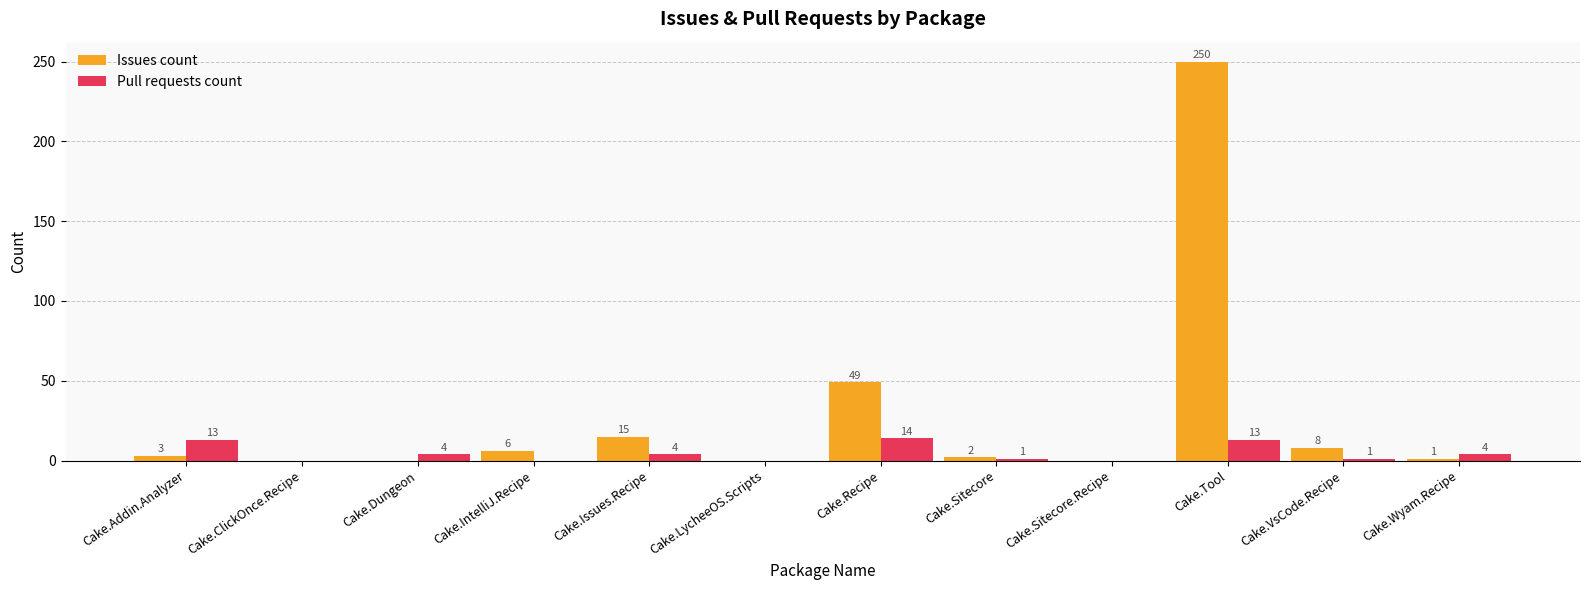

Is the value of Pull requests count at Cake.Dungeon greater than the value of Issues count at Cake.Issues.Recipe?

No